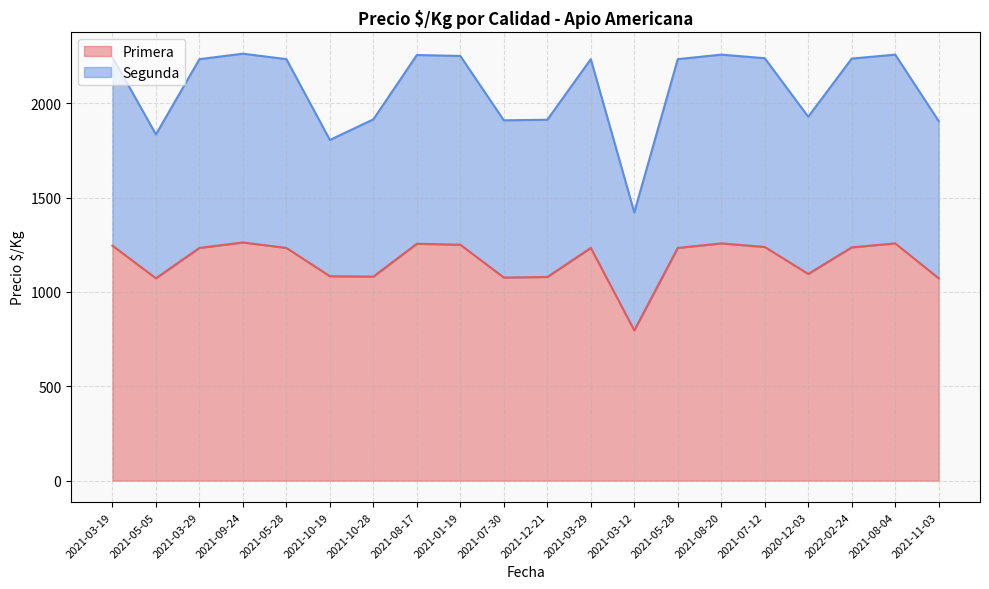

Read the Segunda value at 2021-08-20, to the nearest 50.

2250